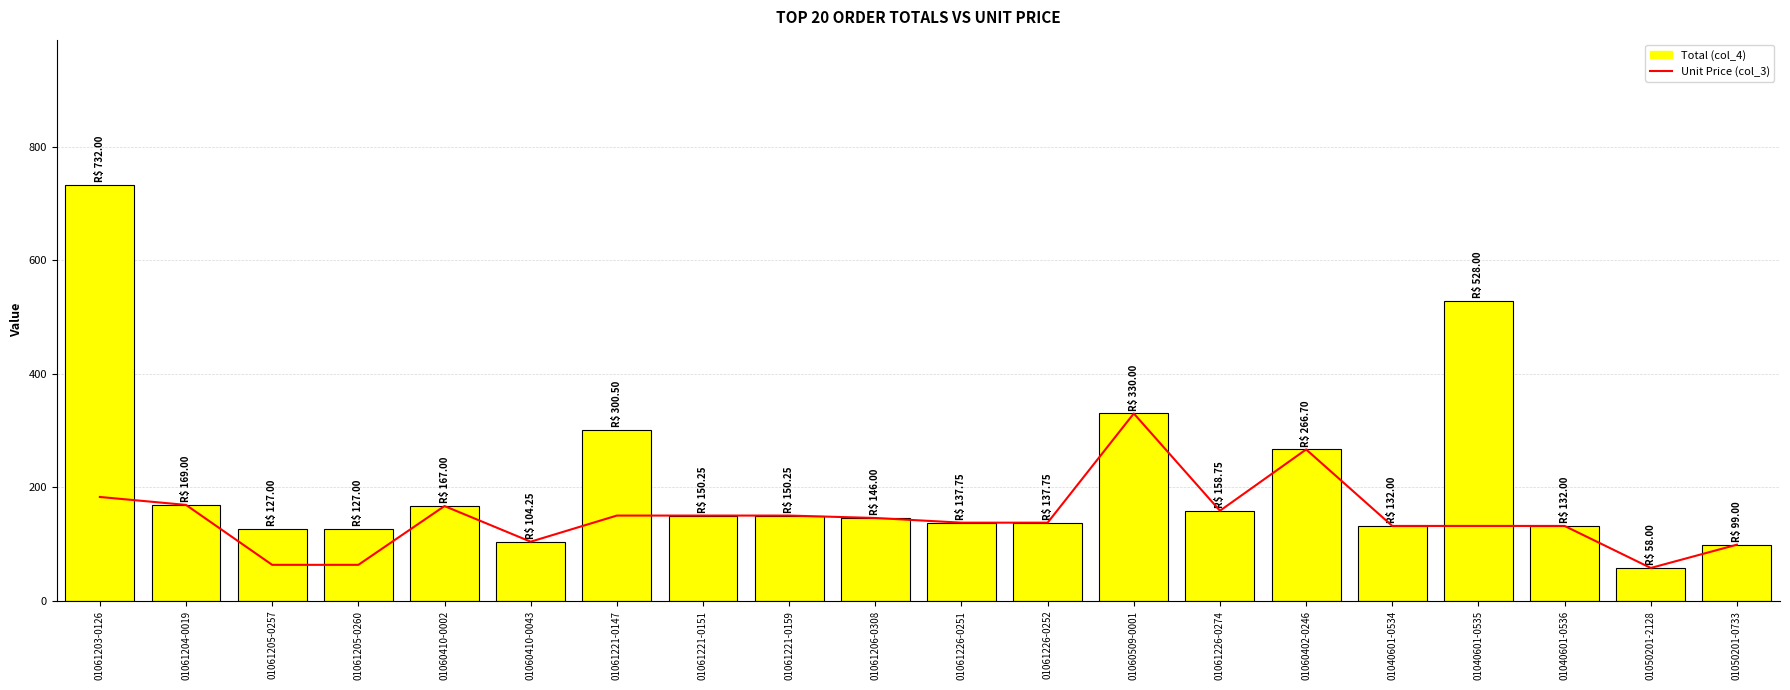

Reading left to right, what are all the values shown in this chart?

Unit Price (col_3): 183.0	169.0	63.5	63.5	167.0	104.2	150.2	150.2	150.2	146.0	137.8	137.8	330.0	158.8	266.7	132.0	132.0	132.0	58.0	99.0
Total (col_4): 732.0	169.0	127.0	127.0	167.0	104.2	300.5	150.2	150.2	146.0	137.8	137.8	330.0	158.8	266.7	132.0	528.0	132.0	58.0	99.0